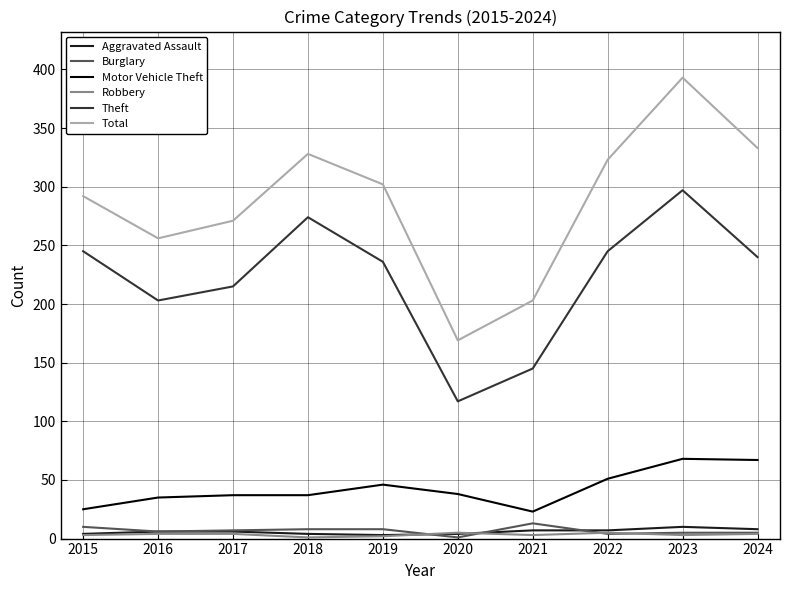

What is the difference between the Motor Vehicle Theft values at 2022 and 2016?

16